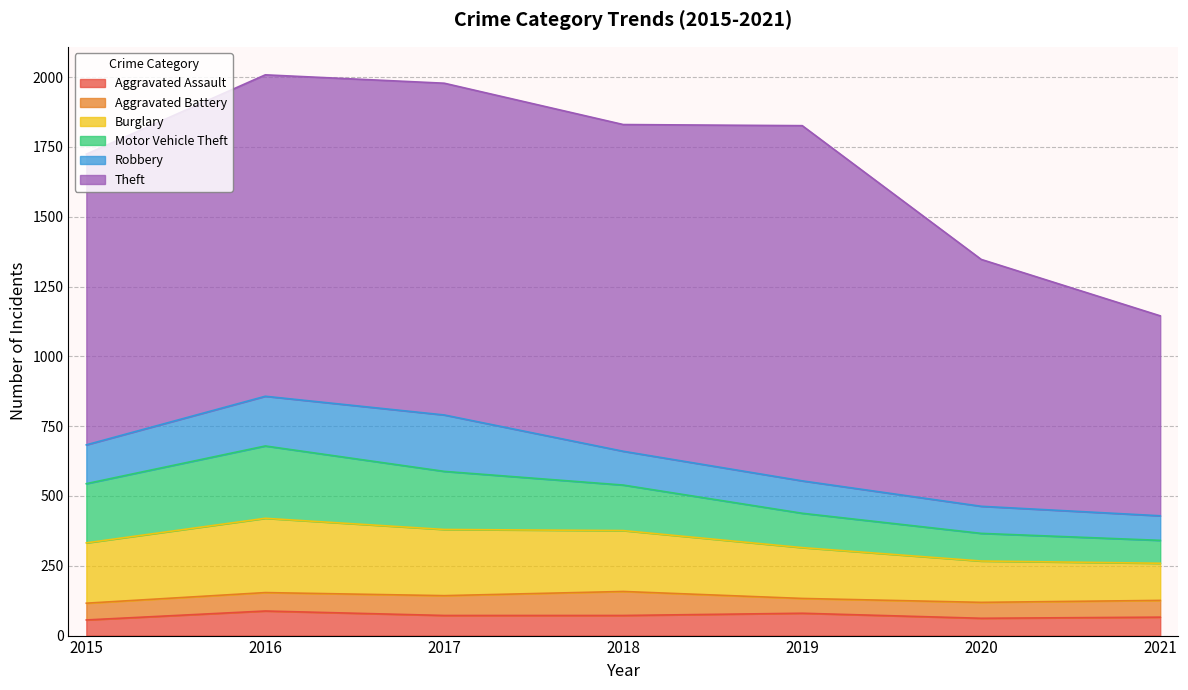

Between 2015 and 2016, which series saw the biggest shift?

Theft